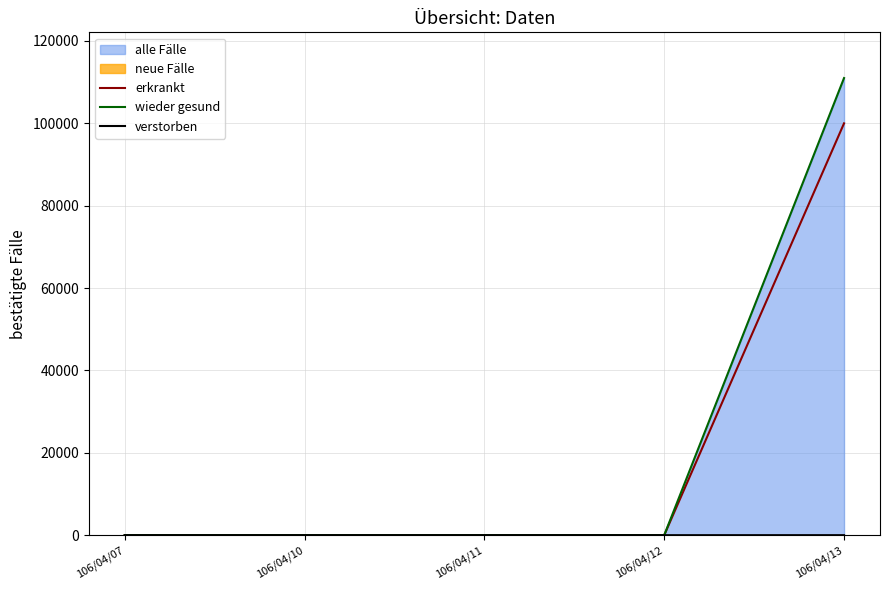

True or false: verstorben has more than 0 interior local peaks.

False